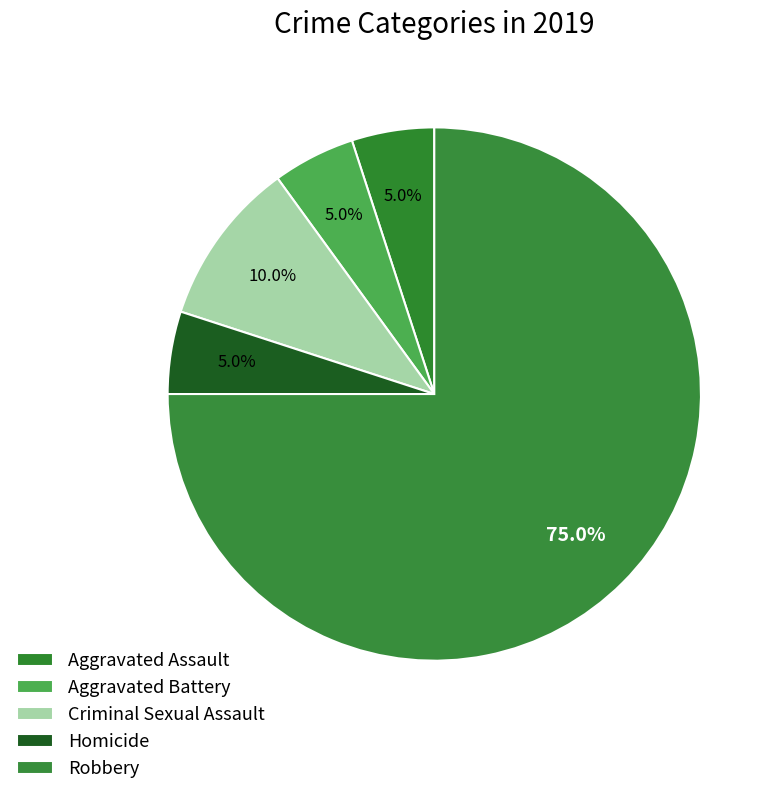

What percentage do Aggravated Assault and Aggravated Battery together represent?

10.0%